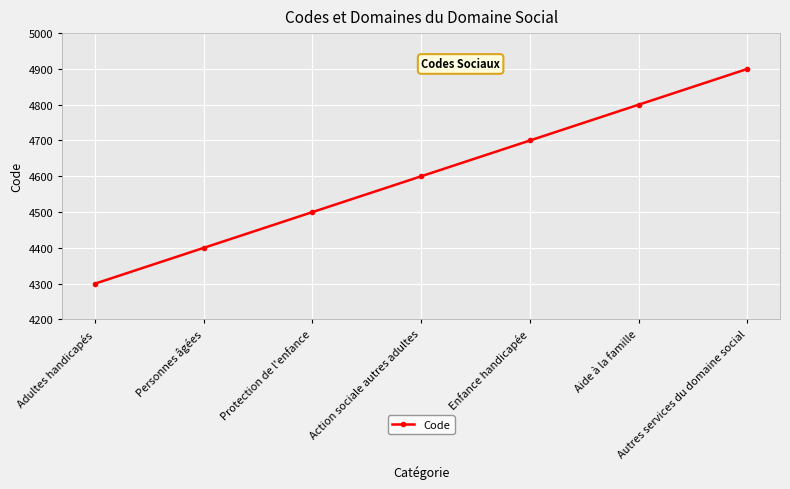

Is it true that the value at Autres services du domaine social is 3133?

False